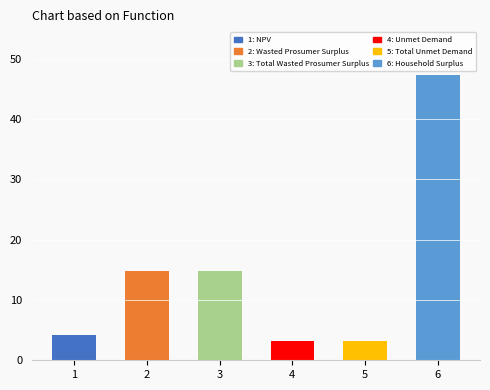

Rank the categories by value from highest to lowest.

6, 2, 3, 1, 4, 5